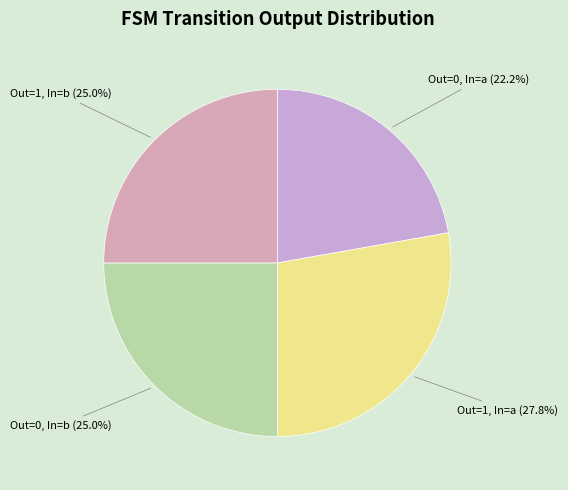

How many segments does this pie chart have?

4